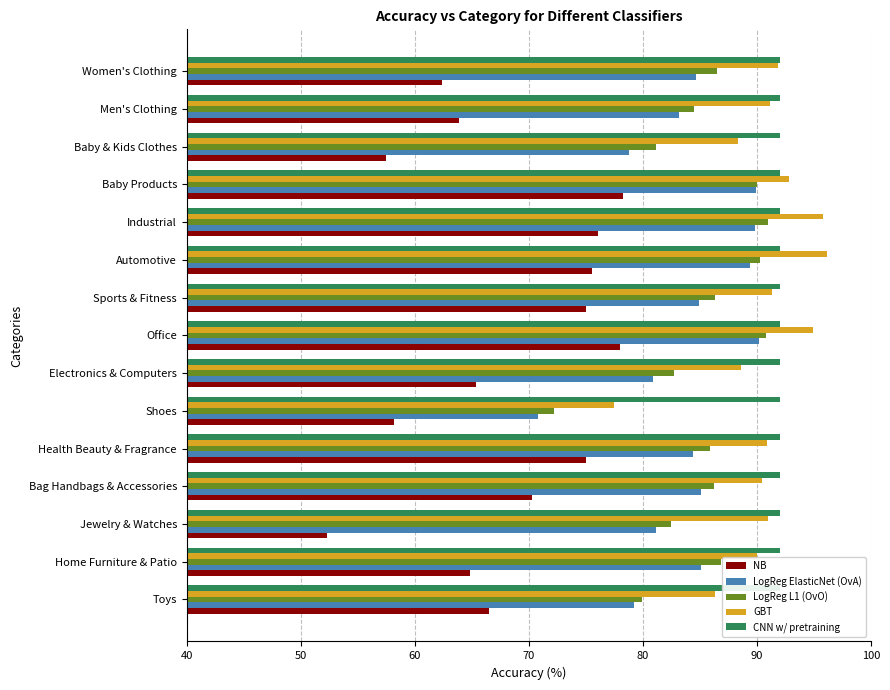

Reading right to left, list all the values displayed in this chart.

NB: 62.4	63.9	57.5	78.3	76.1	75.6	75.0	78.0	65.4	58.2	75.0	70.3	52.3	64.8	66.5
LogReg ElasticNet (OvA): 84.6	83.2	78.8	90.0	89.8	89.4	85.0	90.2	80.9	70.8	84.4	85.1	81.2	85.1	79.2
LogReg L1 (OvO): 86.5	84.5	81.2	90.0	91.0	90.3	86.4	90.8	82.7	72.2	85.9	86.3	82.5	86.9	80.0
GBT: 91.8	91.2	88.3	92.8	95.8	96.2	91.3	95.0	88.6	77.5	90.9	90.4	91.0	90.0	86.3
CNN w/ pretraining: 0.1	0.1	0.1	0.1	0.1	0.1	0.1	0.1	0.1	0.1	0.1	0.1	0.1	0.1	0.1